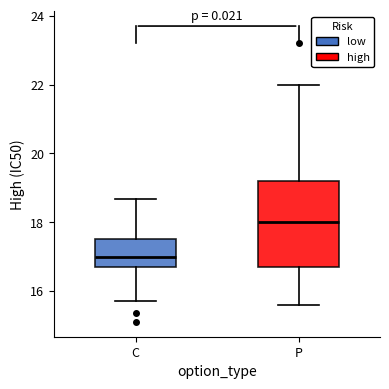

Reading left to right, read every box against the y-axis: the position of its median line, the range the box covers, and the ends of its whiskers. The values are not printed on the chart, so give them approximately, as read against the axis.

C: median 17.0, box 16.8 to 17.6, whiskers 15.8 to 18.6
P: median 18.0, box 16.8 to 19.2, whiskers 15.6 to 22.0